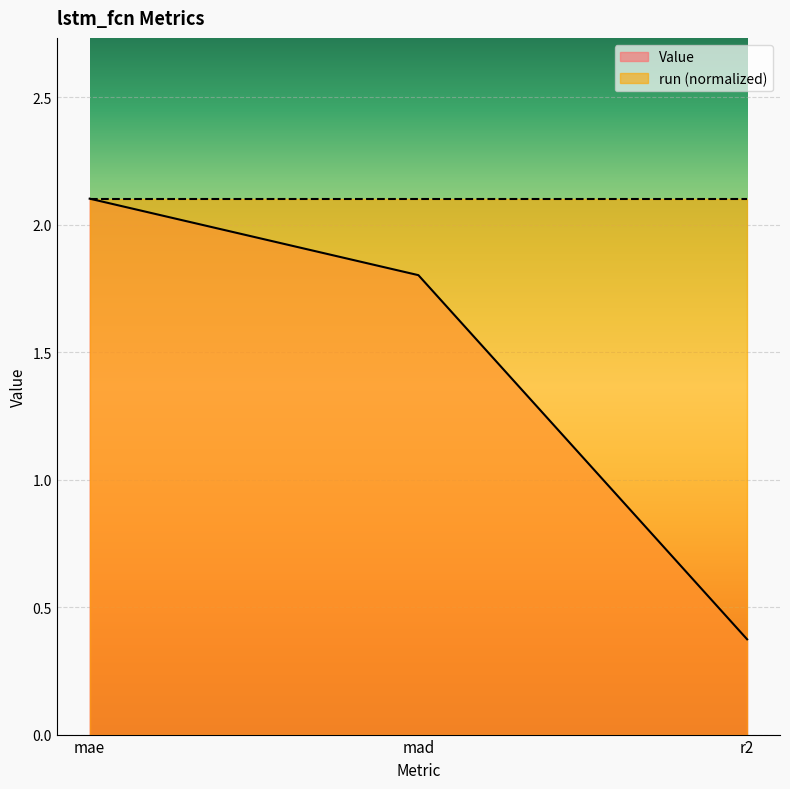

The value at mae is 3.0. True or false?

False